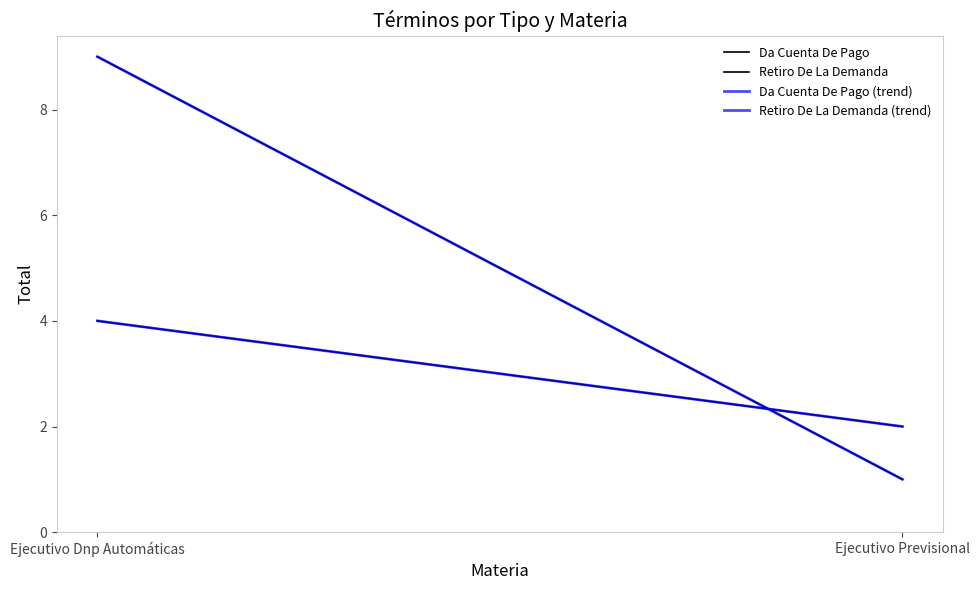

Reading left to right, transcribe all the data shown in this chart.

Da Cuenta De Pago: 4	2
Retiro De La Demanda: 9	1
Da Cuenta De Pago (trend): 4	2
Retiro De La Demanda (trend): 9	1